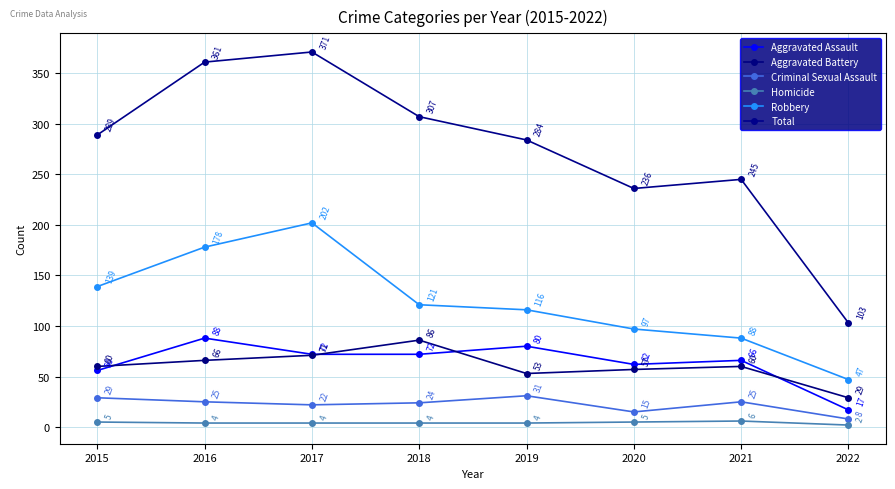

Reading left to right, what are all the values shown in this chart?

Aggravated Assault: 56	88	72	72	80	62	66	17
Aggravated Battery: 60	66	71	86	53	57	60	29
Criminal Sexual Assault: 29	25	22	24	31	15	25	8
Homicide: 5	4	4	4	4	5	6	2
Robbery: 139	178	202	121	116	97	88	47
Total: 289	361	371	307	284	236	245	103